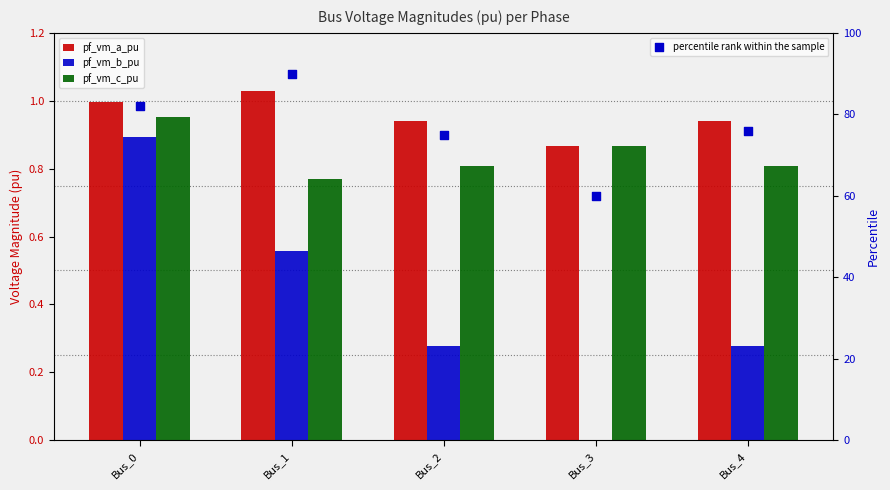

Which series has the largest total across all categories?

percentile rank within the sample